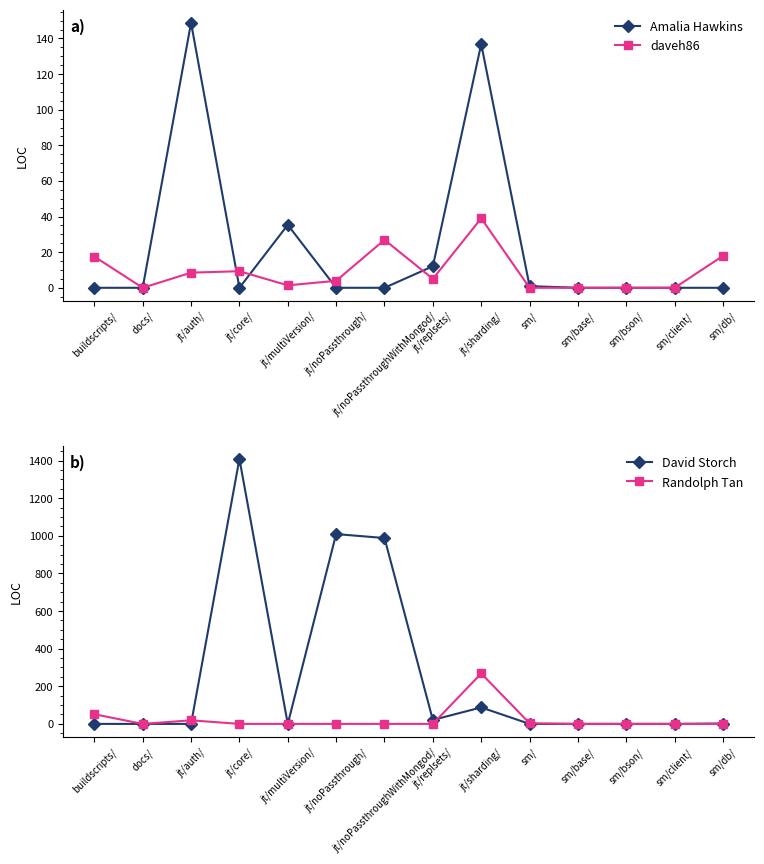

Reading left to right, what are all the values shown in this chart?

Amalia Hawkins: 0.0	0.0	148.8	0.0	35.3	0.0	0.0	12.1	136.8	0.9	0.0	0.0	0.0	0.0
daveh86: 17.5	0.0	8.5	9.3	1.4	3.9	26.9	5.0	39.0	0.0	0.0	0.0	0.0	17.9
David Storch: 0.0	0.0	0.0	1409.2	0.0	1009.4	988.4	21.0	87.6	0.0	0.0	0.0	0.0	2.0
Randolph Tan: 51.4	0.0	19.0	0.0	0.0	0.0	0.0	0.0	268.4	3.4	0.0	0.0	0.0	0.0